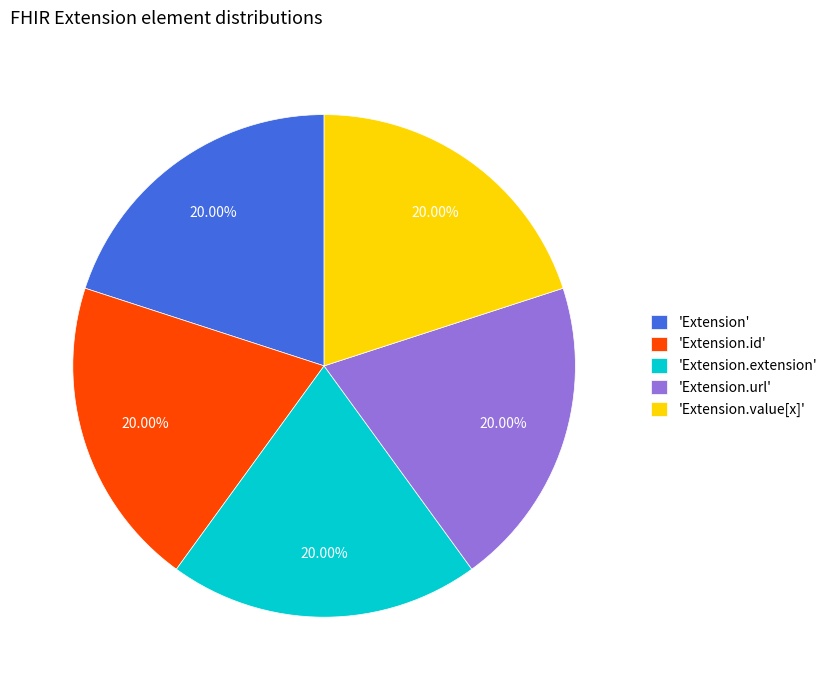

Is the sum of 'Extension.url' and 'Extension.id' greater than half?

No